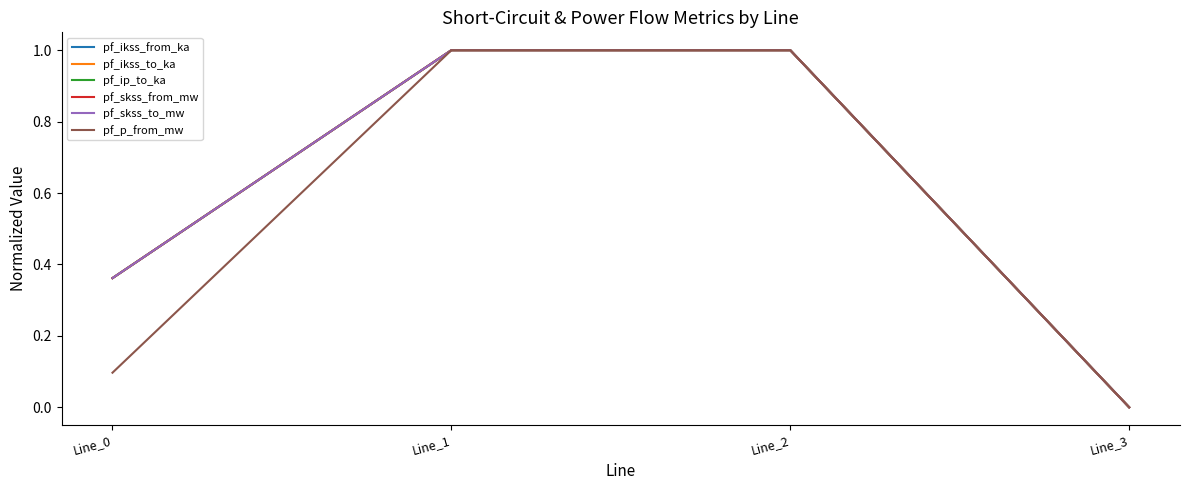

Does the chart display data point markers on the line(s)?

No